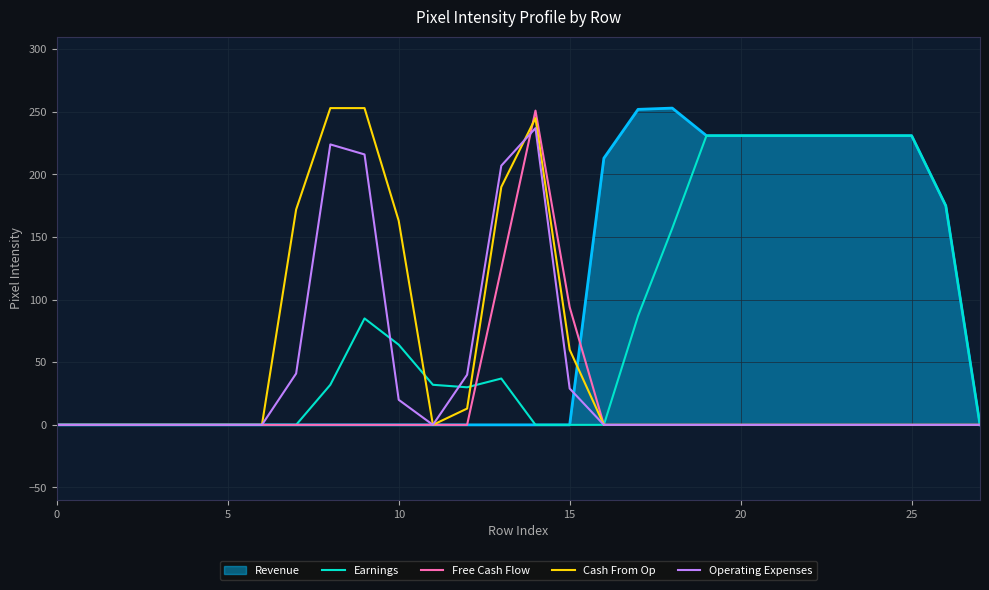

True or false: Earnings and Operating Expenses cross at least once.

True